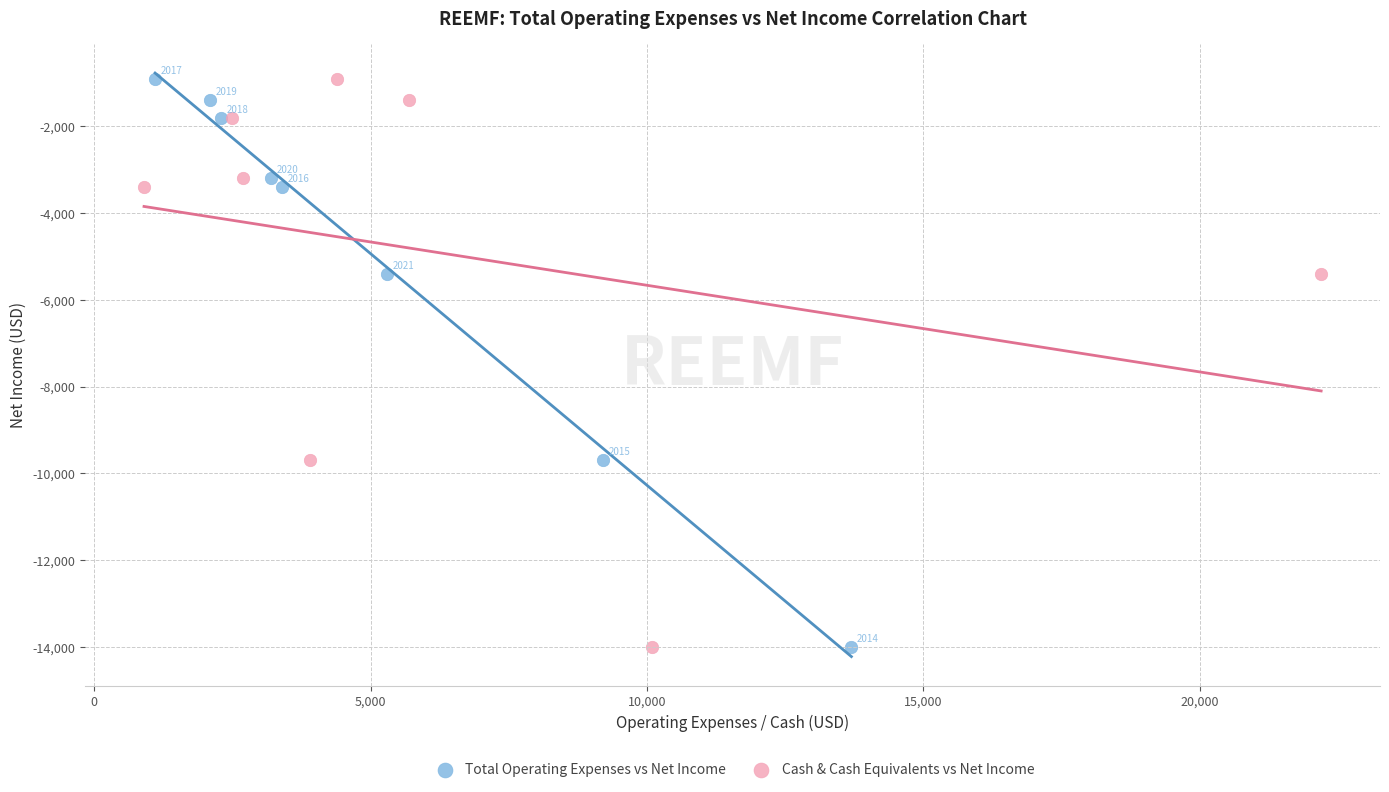

What are all the series names shown in the legend?

Total Operating Expenses vs Net Income, Cash & Cash Equivalents vs Net Income